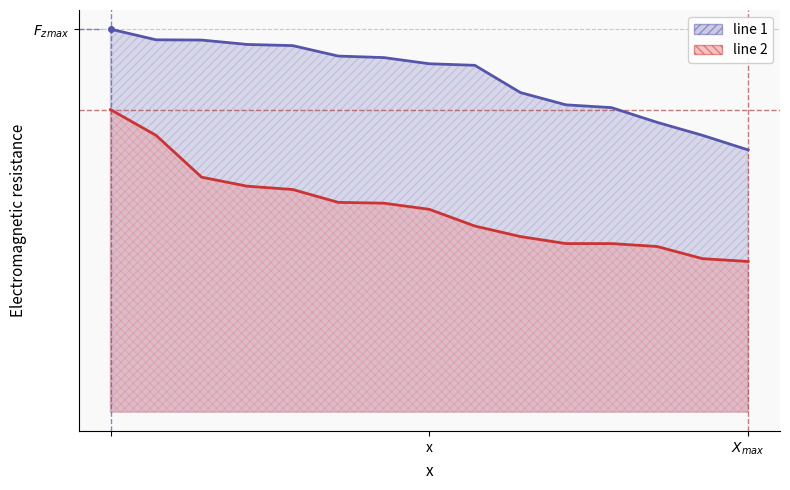

What is the label of the 10th point from the right?

5